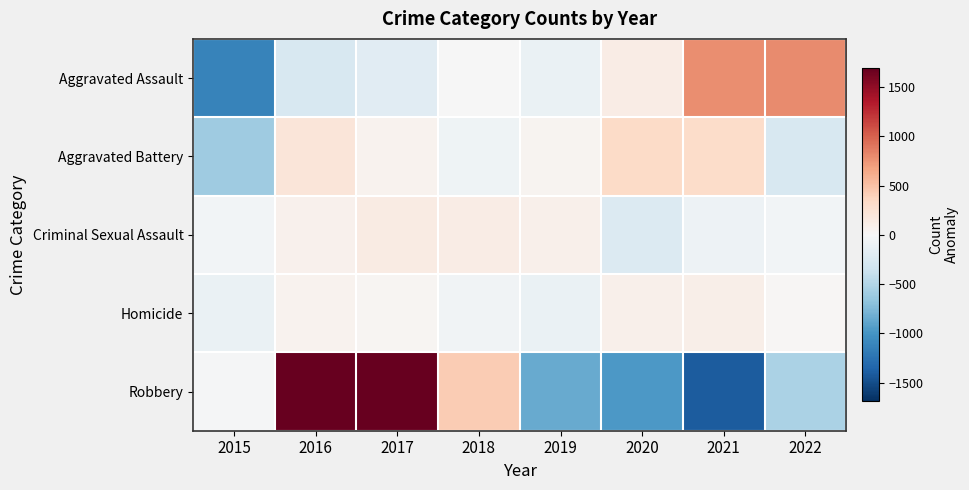

At how many categories does at least one series exceed 158?

6